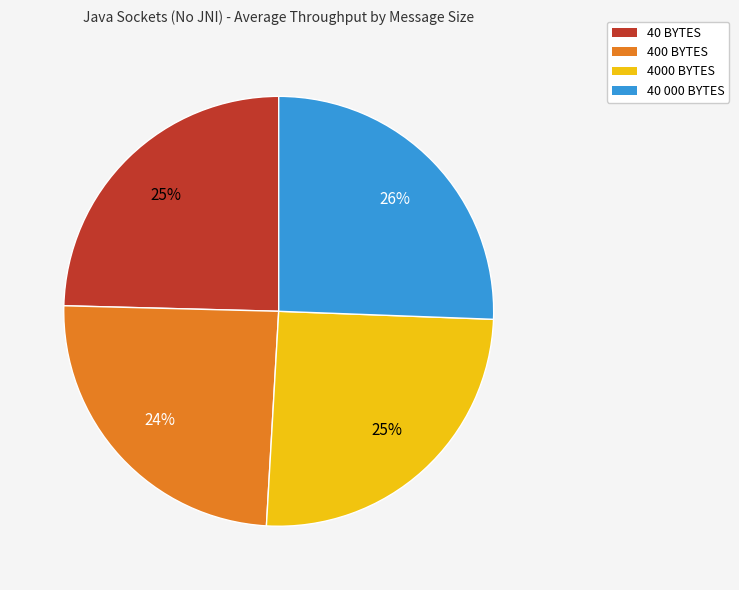

How many segments does this pie chart have?

4